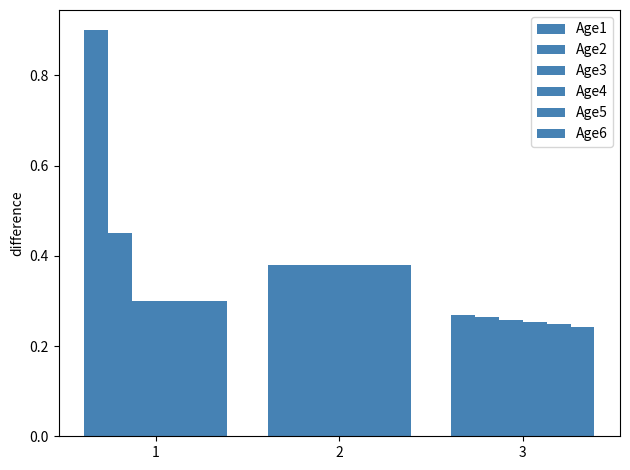

How many data points does each series have?

3